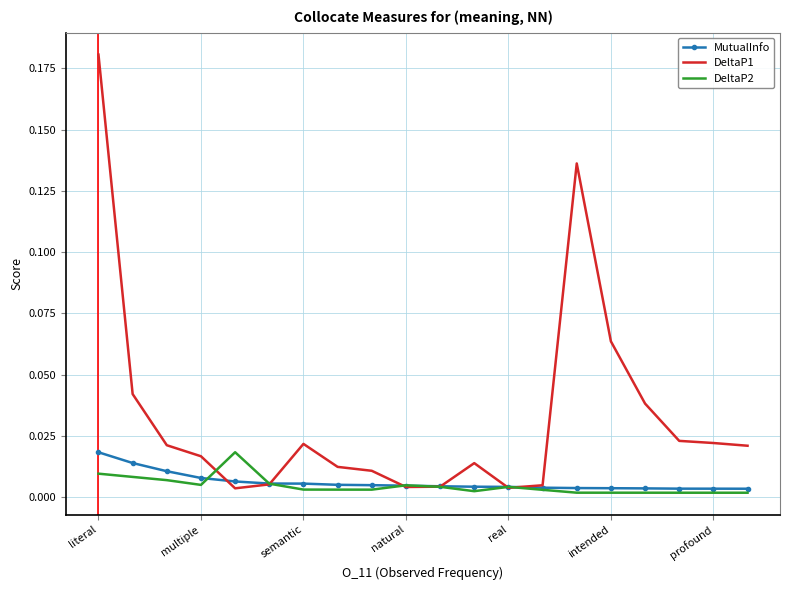

Which series has the widest spread of values?

DeltaP1